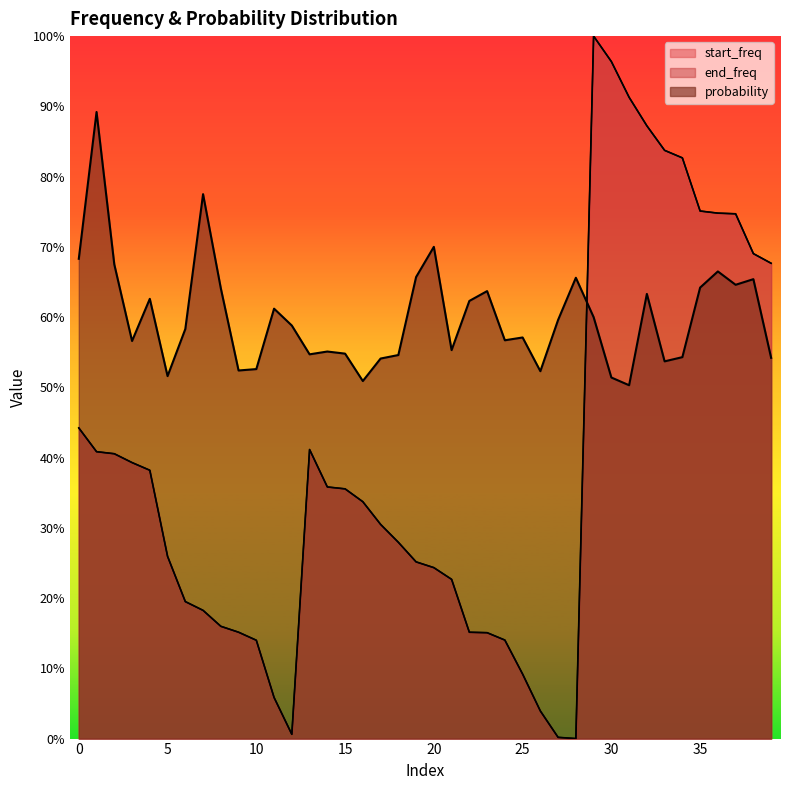

List the labels in order of probability value, smallest first.

31, 16, 30, 5, 26, 9, 10, 33, 17, 39, 34, 18, 13, 15, 14, 21, 3, 24, 25, 6, 12, 27, 29, 11, 22, 4, 32, 23, 8, 35, 37, 38, 28, 19, 36, 2, 0, 20, 7, 1